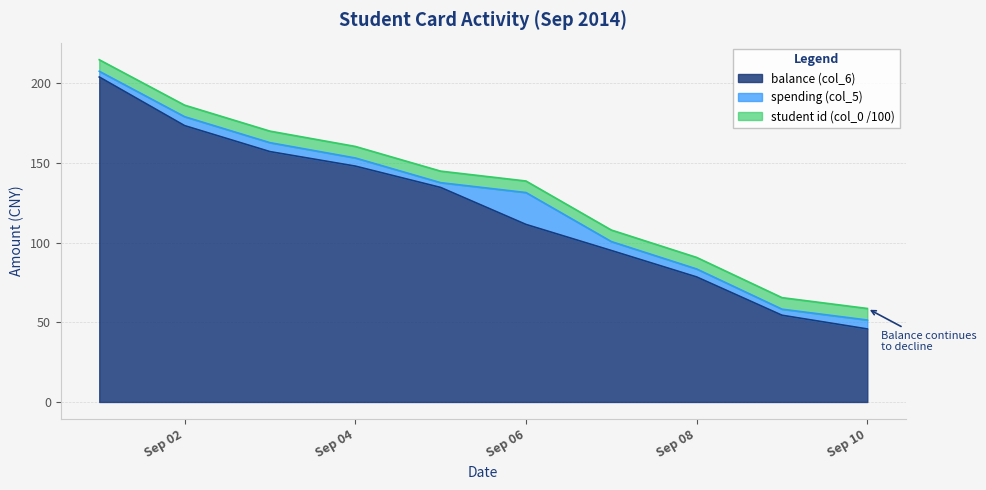

Which label corresponds to the smallest value in the chart?

2014-09-05